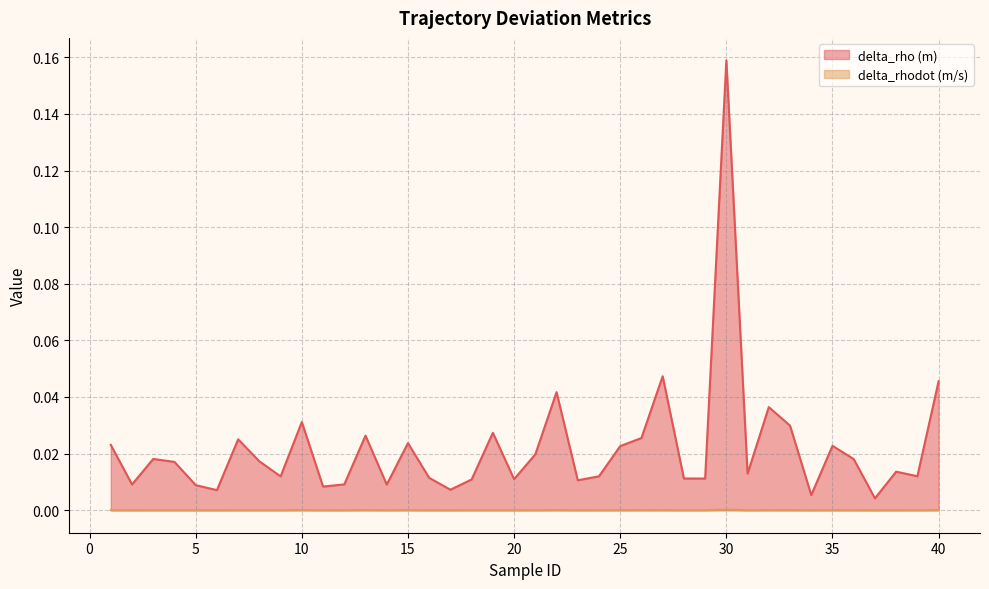

Which category has the lowest value across all series?

37